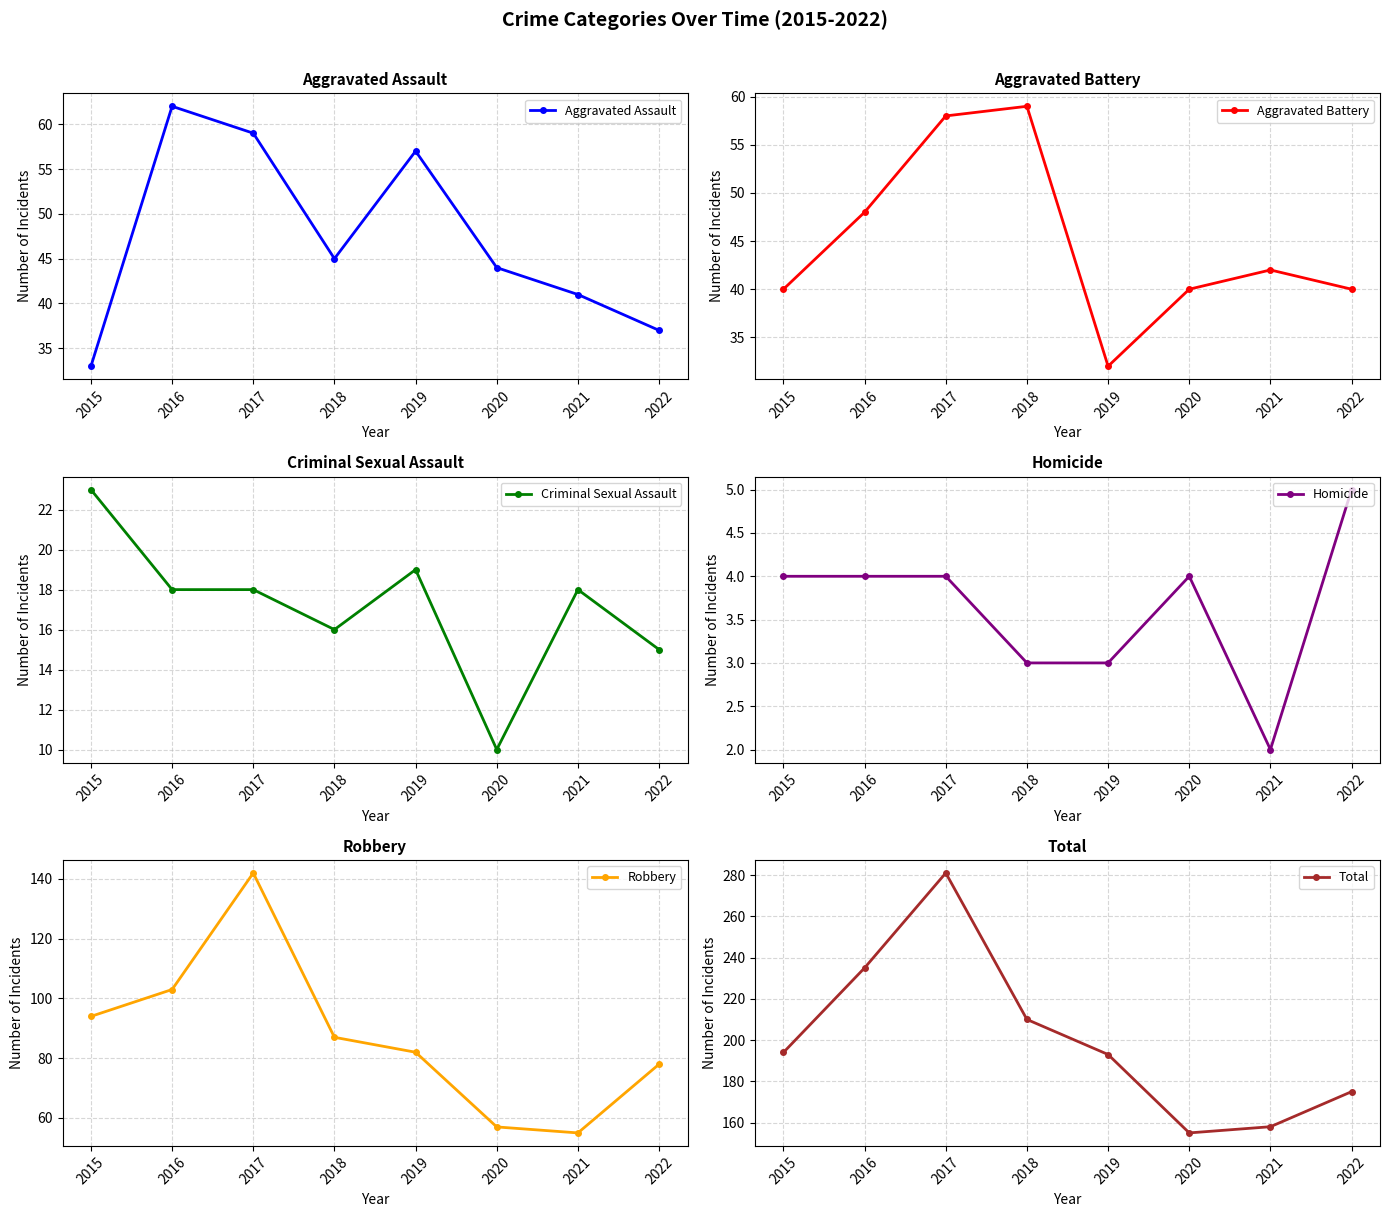

Where is the first local maximum for Aggravated Battery?

2018